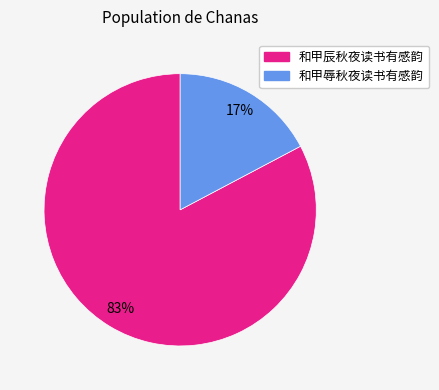

To the nearest percent, what is the average slice percentage?

50%